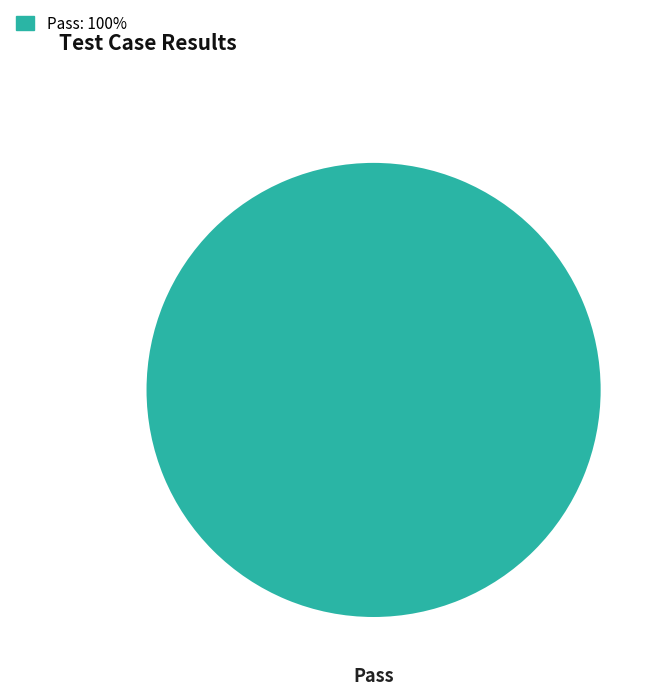

Is there a majority slice in this chart?

Yes